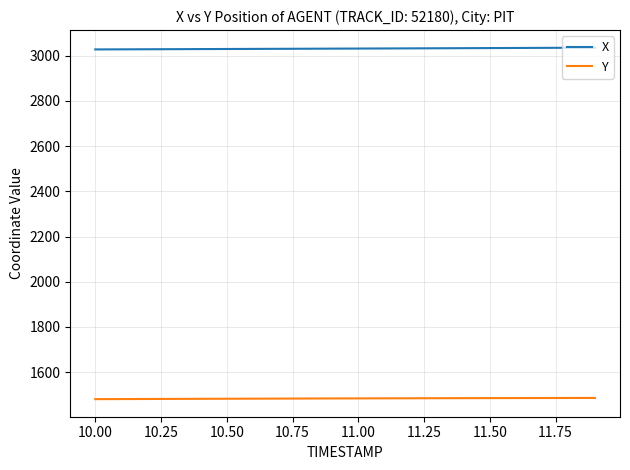

True or false: Y and X cross at least once.

False